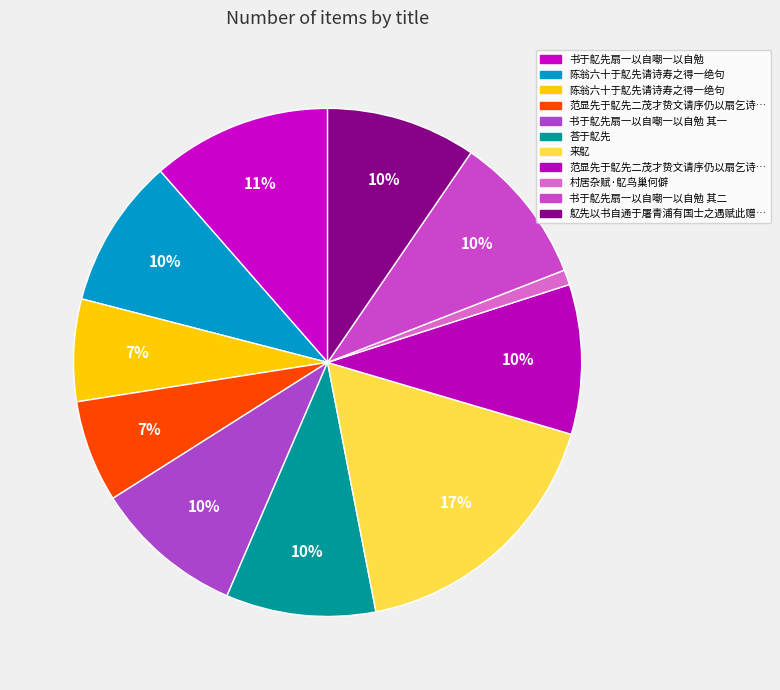

How many slices are in this pie chart?

11